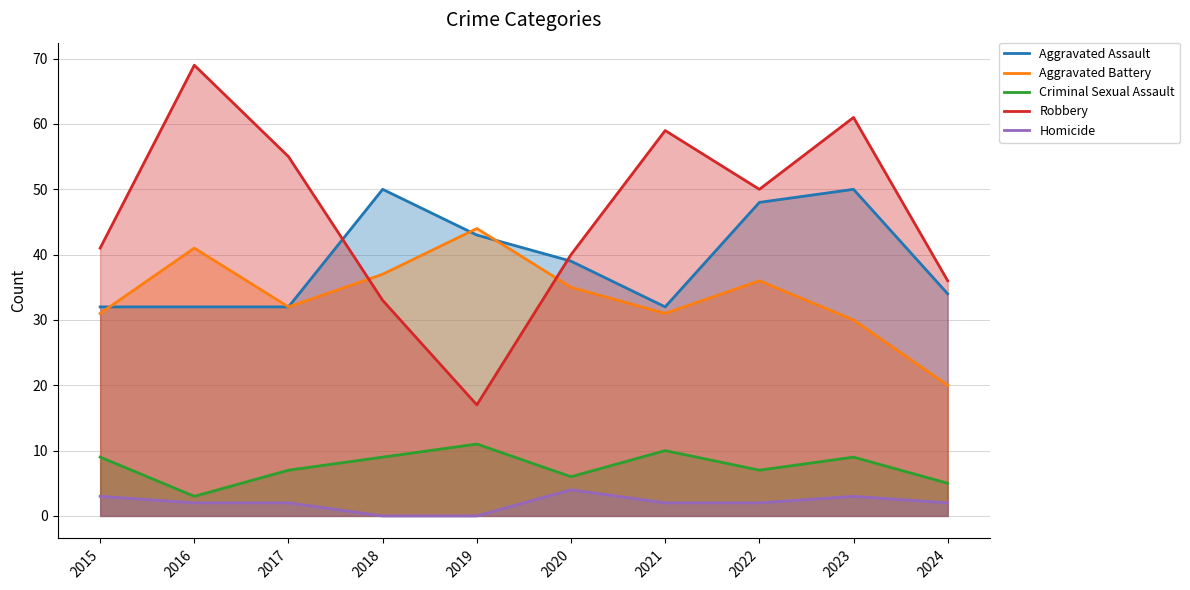

How many lines are shown in the chart?

5